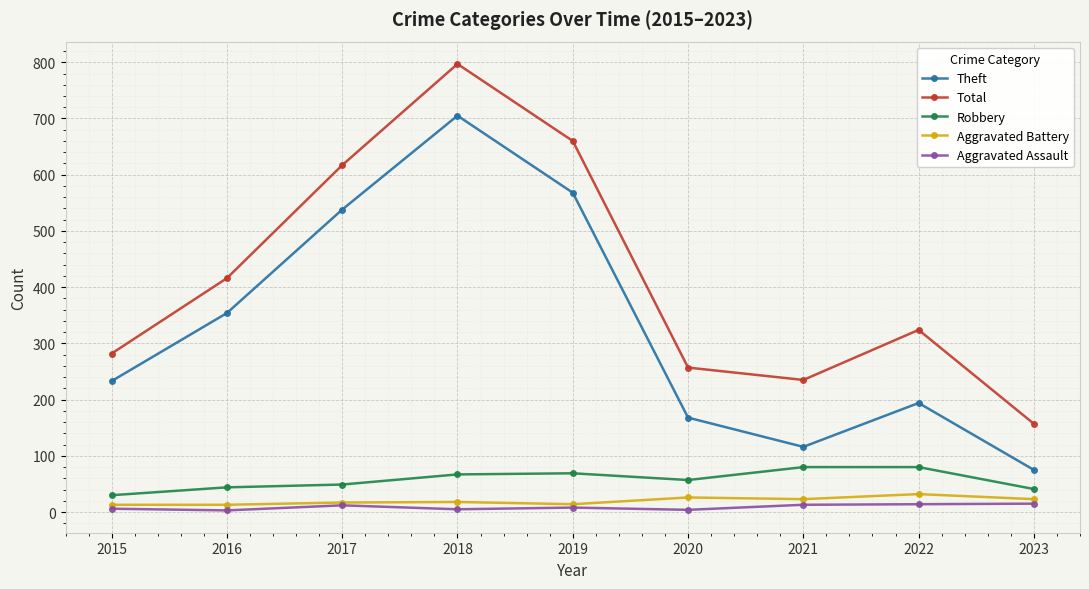

True or false: Aggravated Assault and Total intersect in this chart.

False